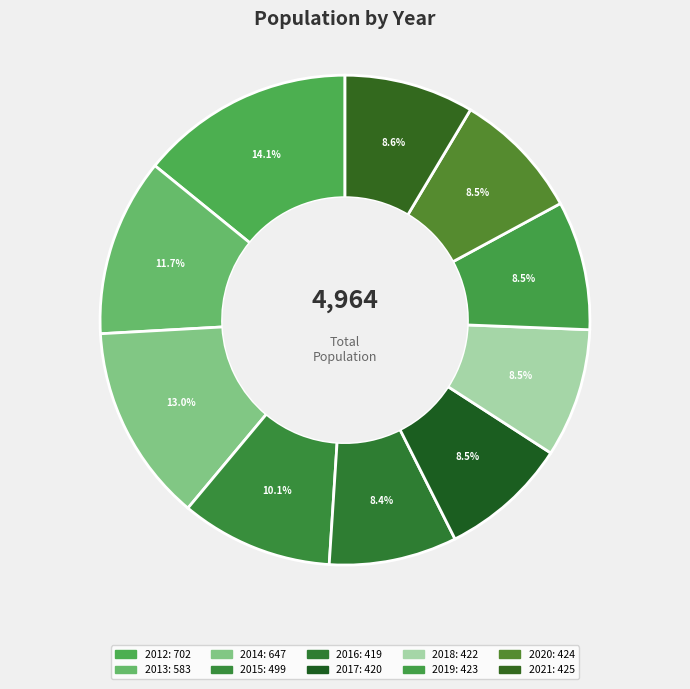

How many segments does this pie chart have?

10